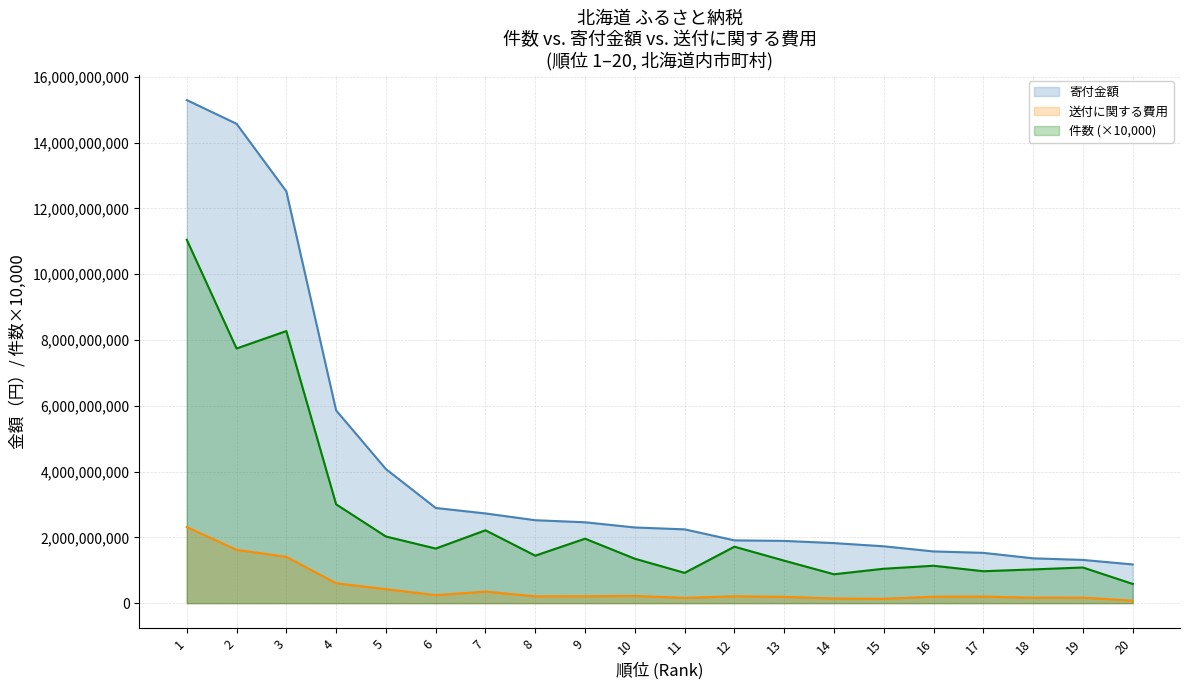

Reading left to right, what are all the values shown in this chart?

件数: 11050480000	7742940000	8273010000	3004900000	2026750000	1659530000	2215610000	1443590000	1959860000	1351130000	920460000	1716670000	1291410000	878030000	1046300000	1137200000	970570000	1025750000	1083970000	584520000
寄付金額: 15296677054	14575608698	12521862720	5860501861	4076949000	2893995000	2727548000	2521477780	2458747200	2300993000	2243791000	1909239400	1892933632	1825809000	1728535500	1572316000	1529428000	1362770000	1314324000	1176820600
送付に関する費用: 2313681146	1620813400	1408771978	604896044	426029639	244028833	352454340	207605599	209362767	219038549	160227739	209542754	191263624	141712304	132383036	196129937	199806276	165967562	166876533	77464468